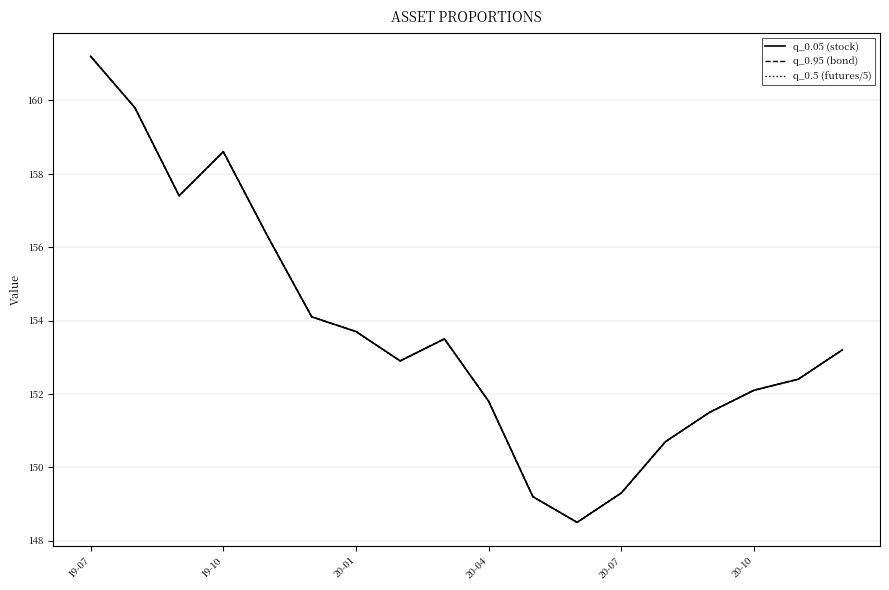

What is the value of the q_0.95 (bond) point at the 8th from the left?

152.9